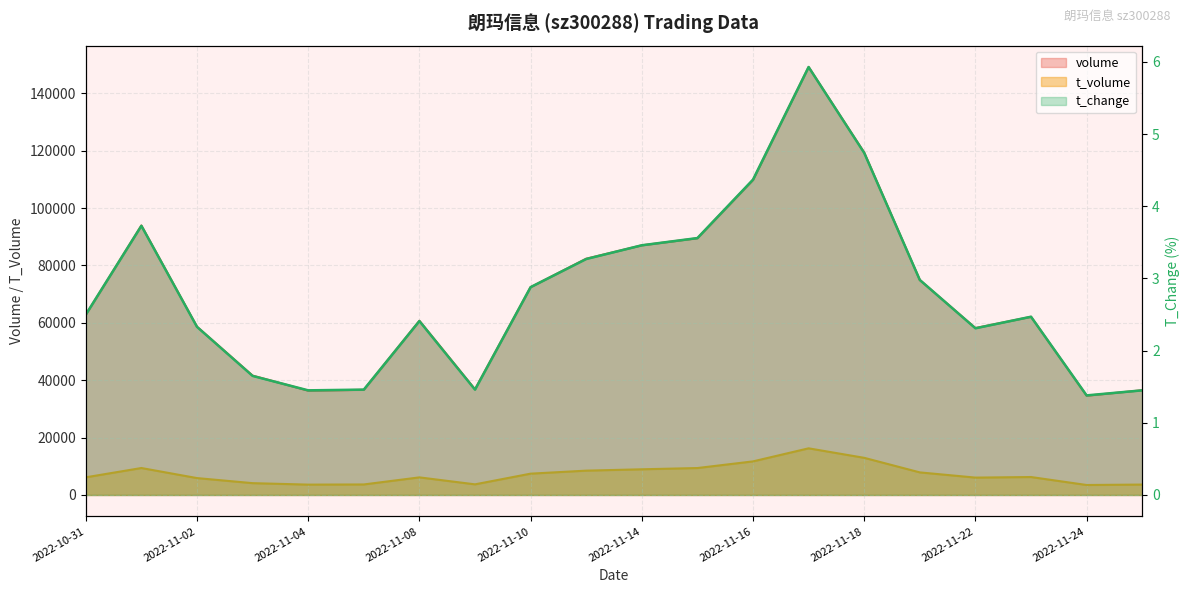

Where is the first local maximum for t_volume?

2022-11-01